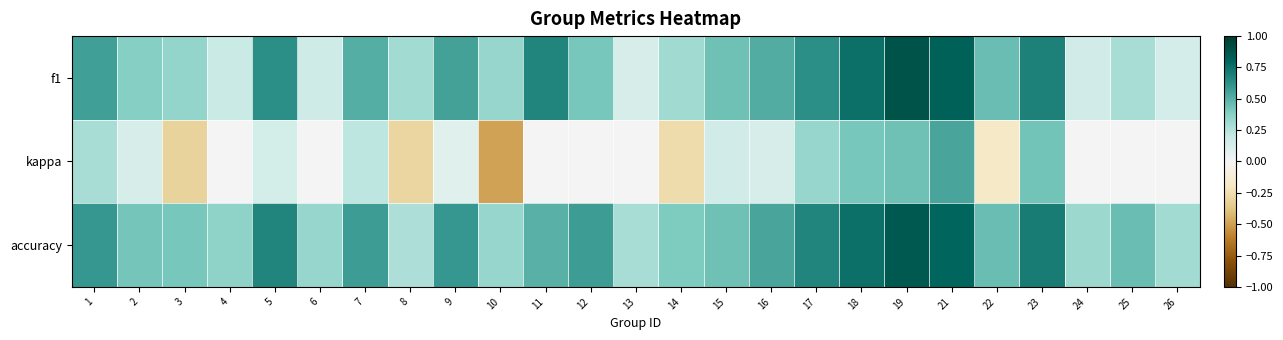

At how many categories does at least one series exceed 0?

25